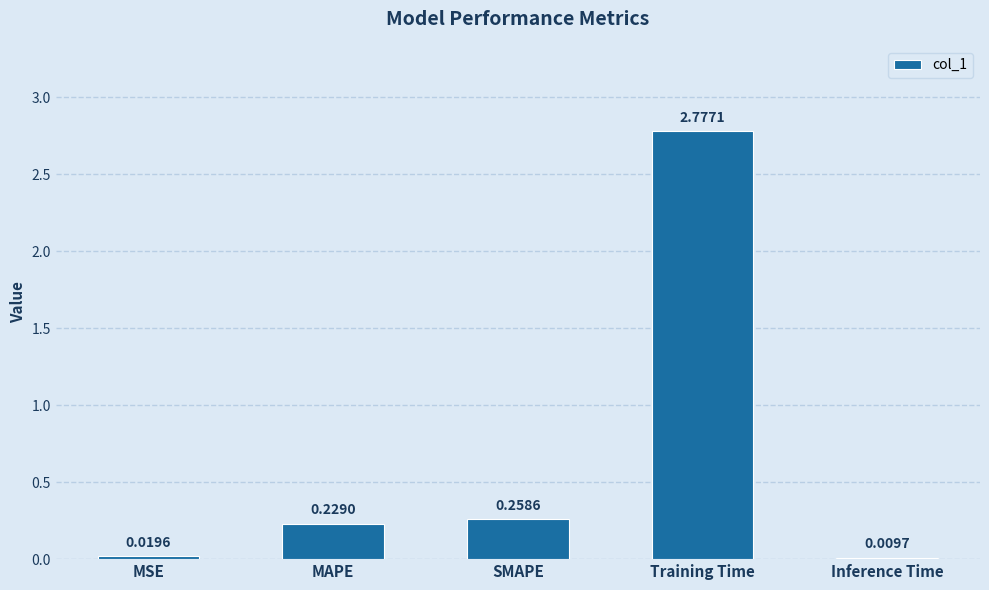

Which has a higher value, MSE or MAPE?

MAPE